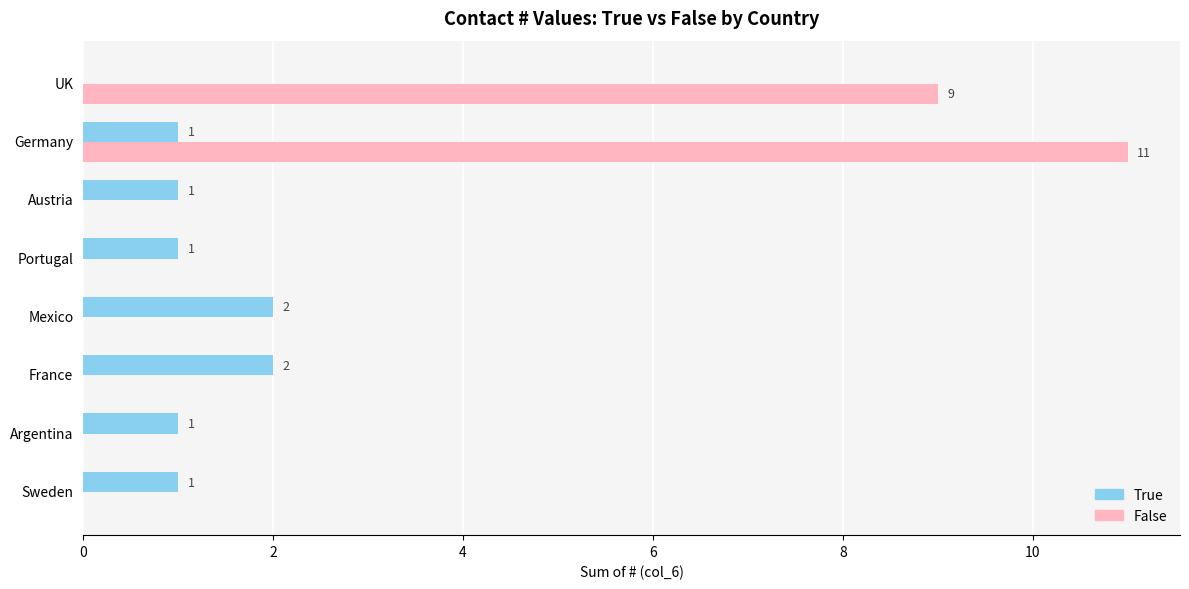

What is the sum of all False values?

20